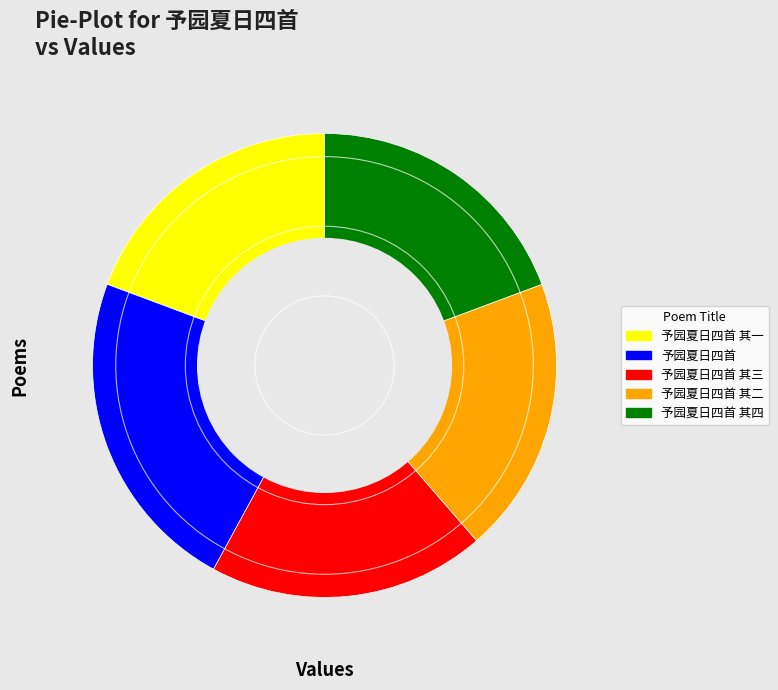

Approximately how many times larger is the value at 予园夏日四首 其一 compared to 予园夏日四首 其二?

1.0